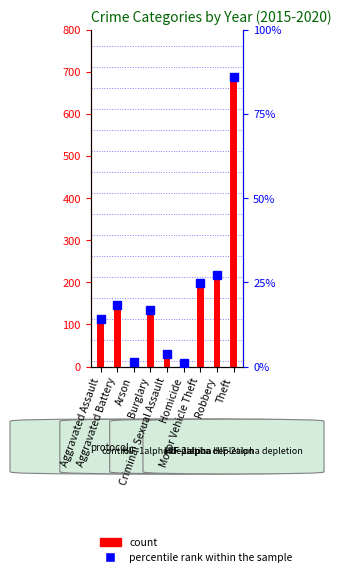

What is the average value of the percentile rank within the sample series?

21.5